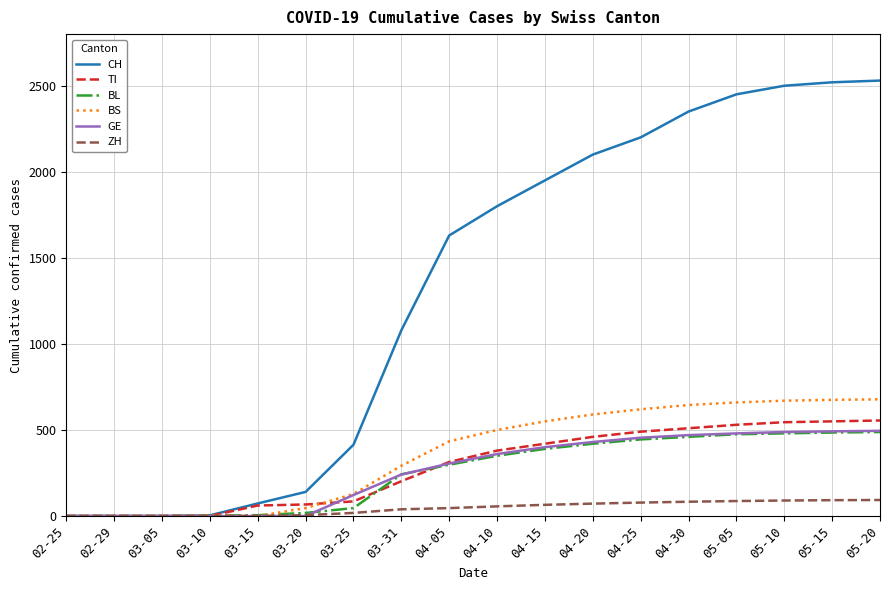

Which series has the widest spread of values?

CH